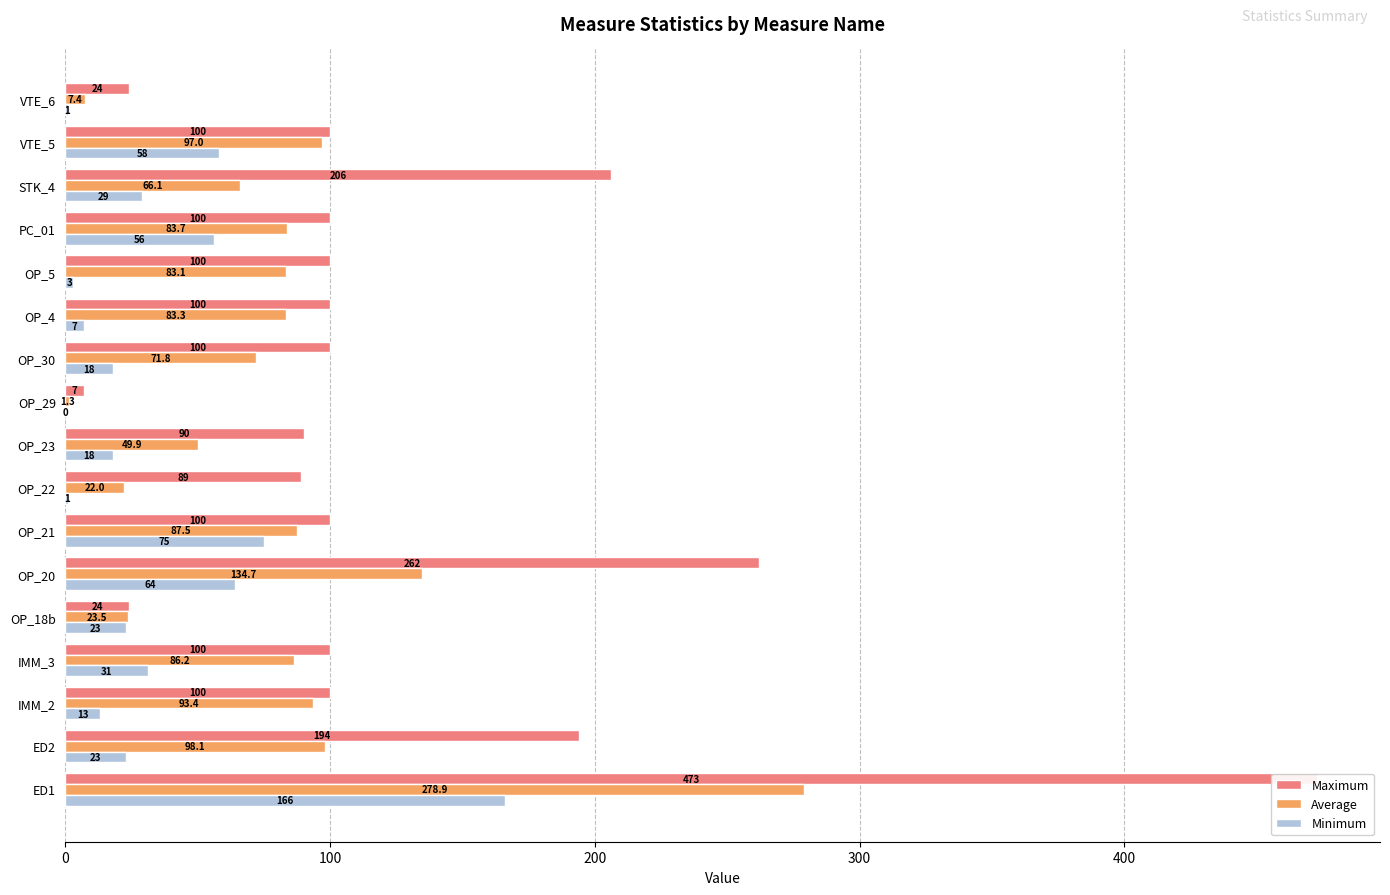

What position from the right is 16?

1